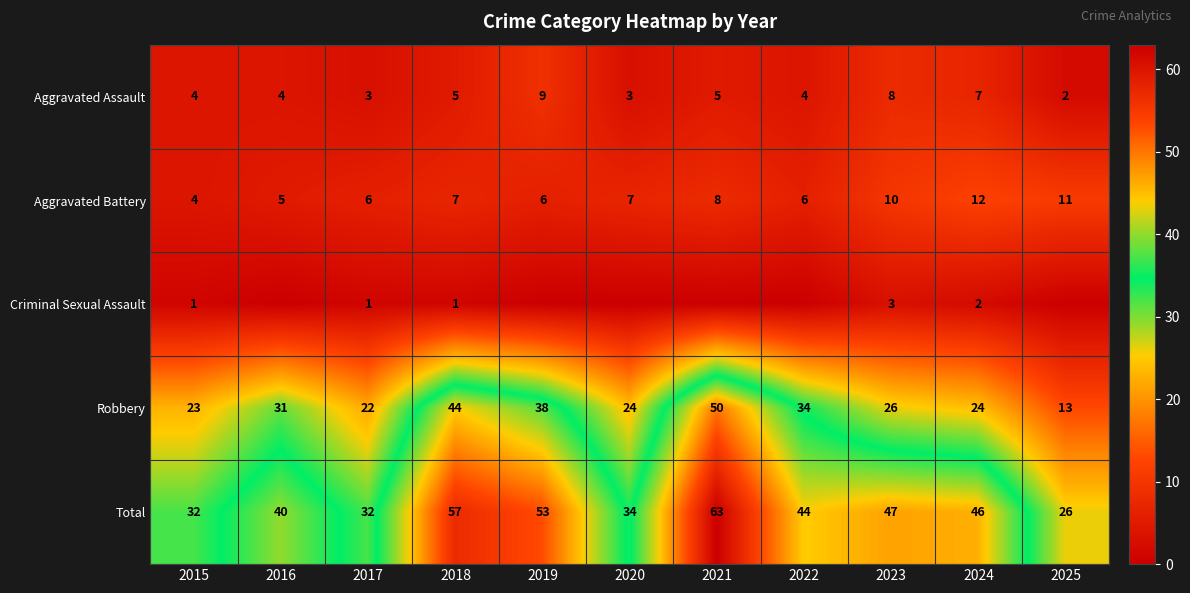

Which category has the highest value across all series?

2021